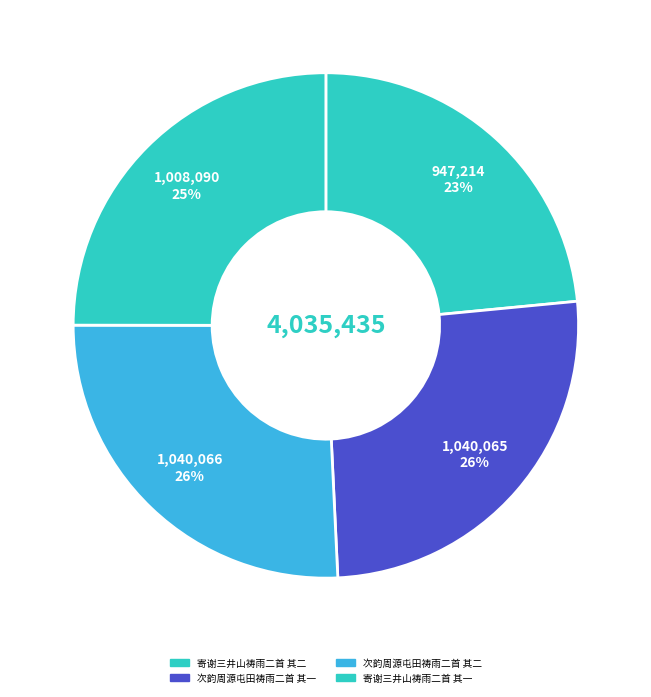

Count the number of slices in the pie.

4